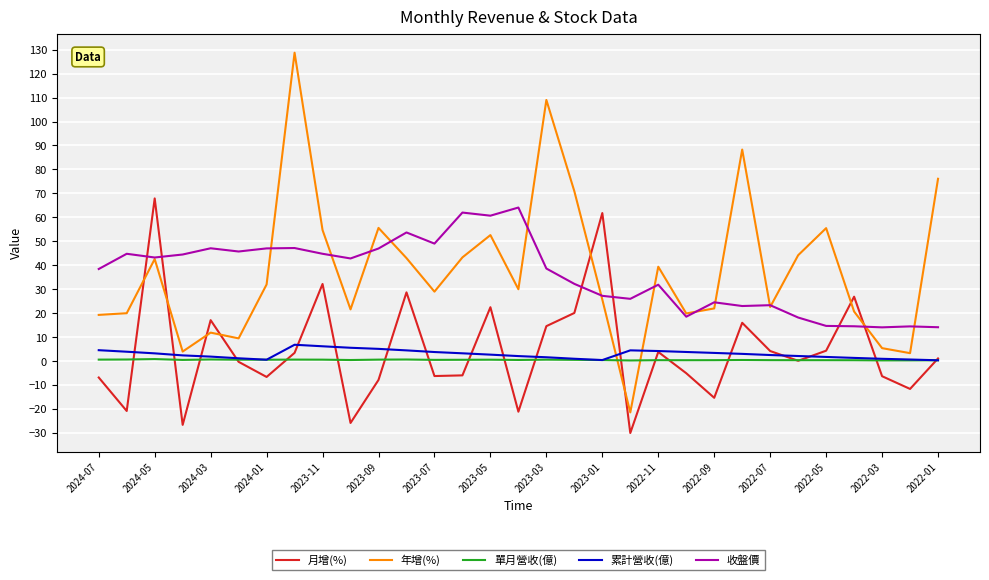

What is the greatest value displayed?

128.7